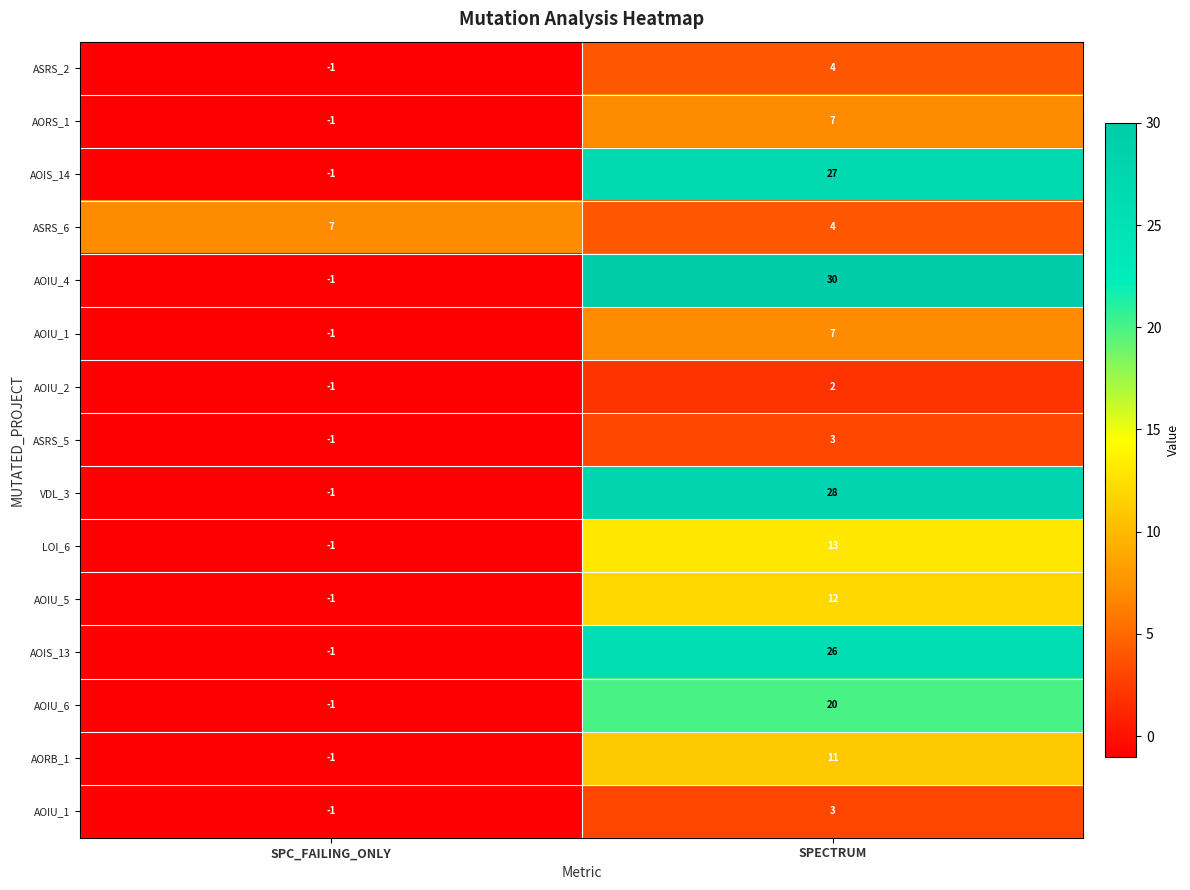

What is the total value across all series at SPECTRUM?

197